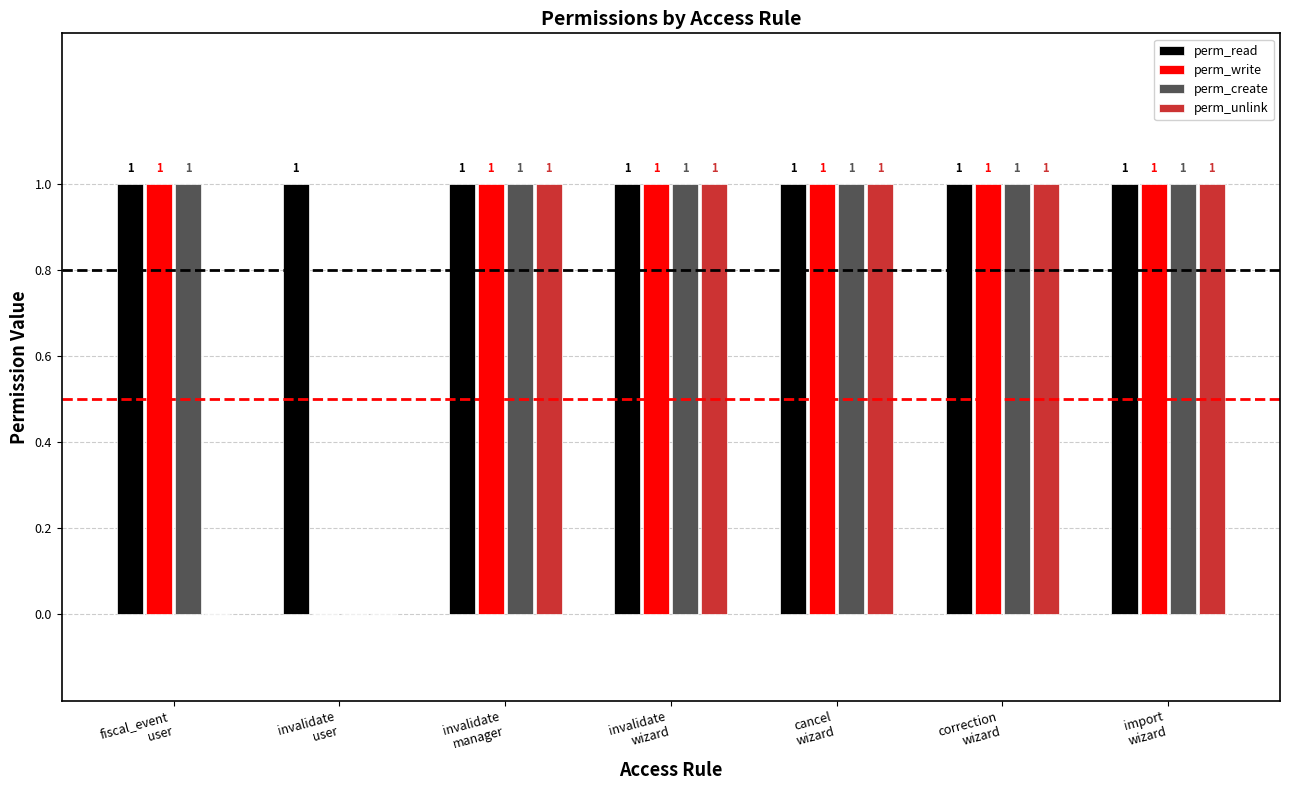

Which series changed the most between fiscal_event
user and cancel
wizard?

perm_unlink